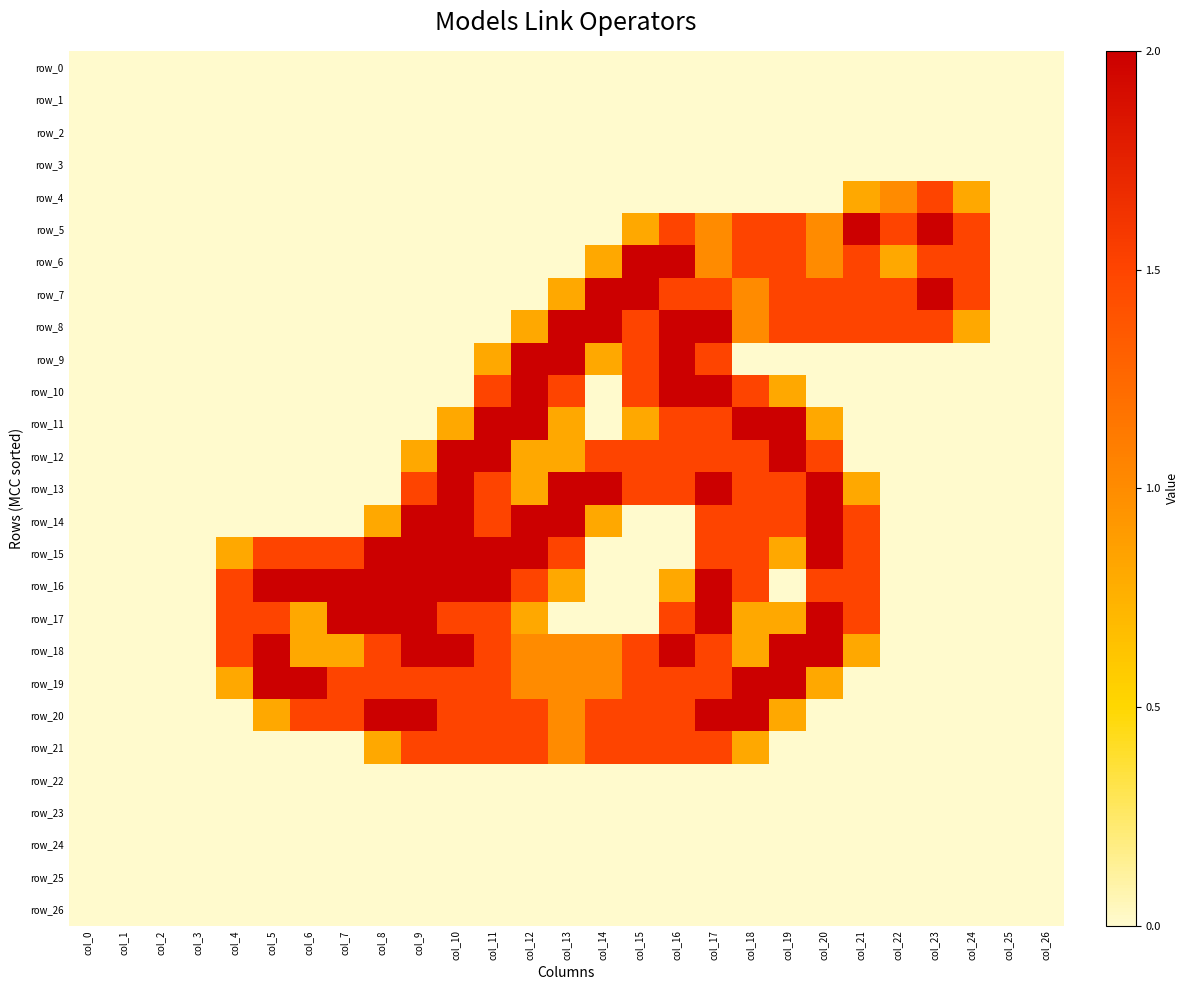

The row_18 series shows 2.7 at col_5. True or false?

False